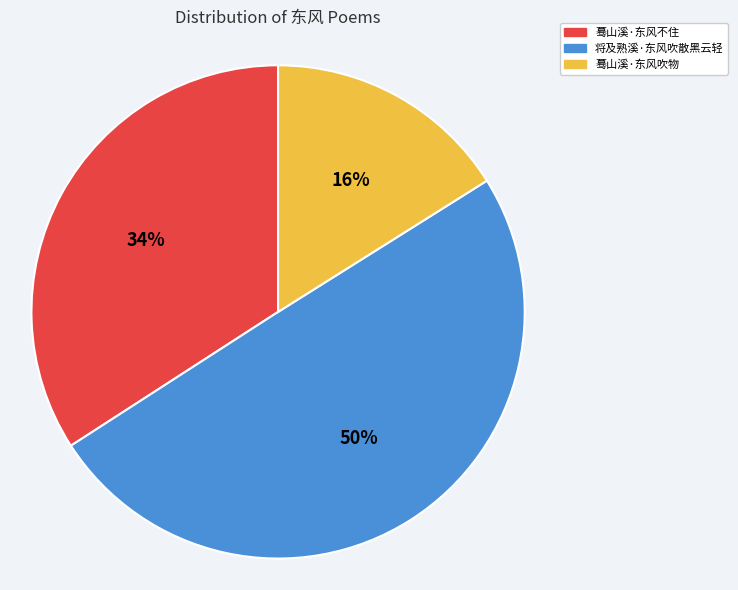

To the nearest percent, what is the difference between the largest and smallest slice percentages?

34%